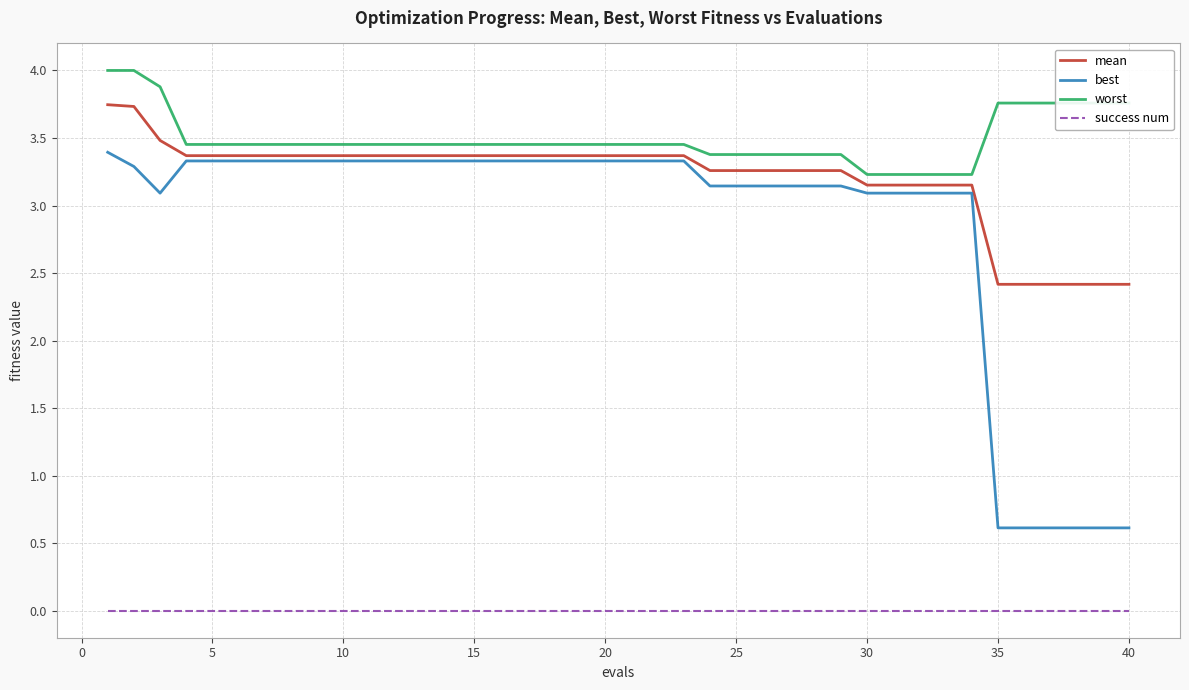

True or false: worst and best cross at least once.

False